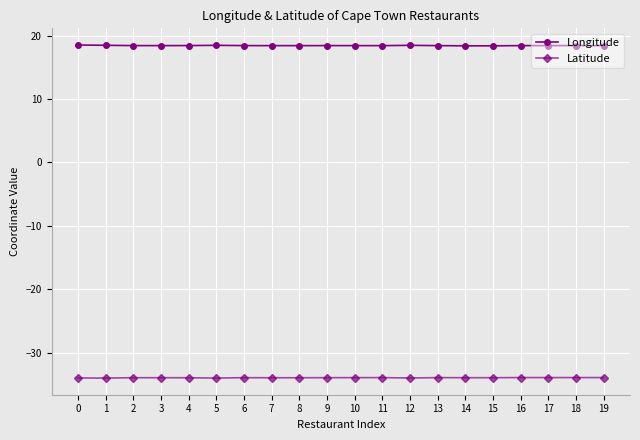

What is the minimum value for Longitude?

18.4